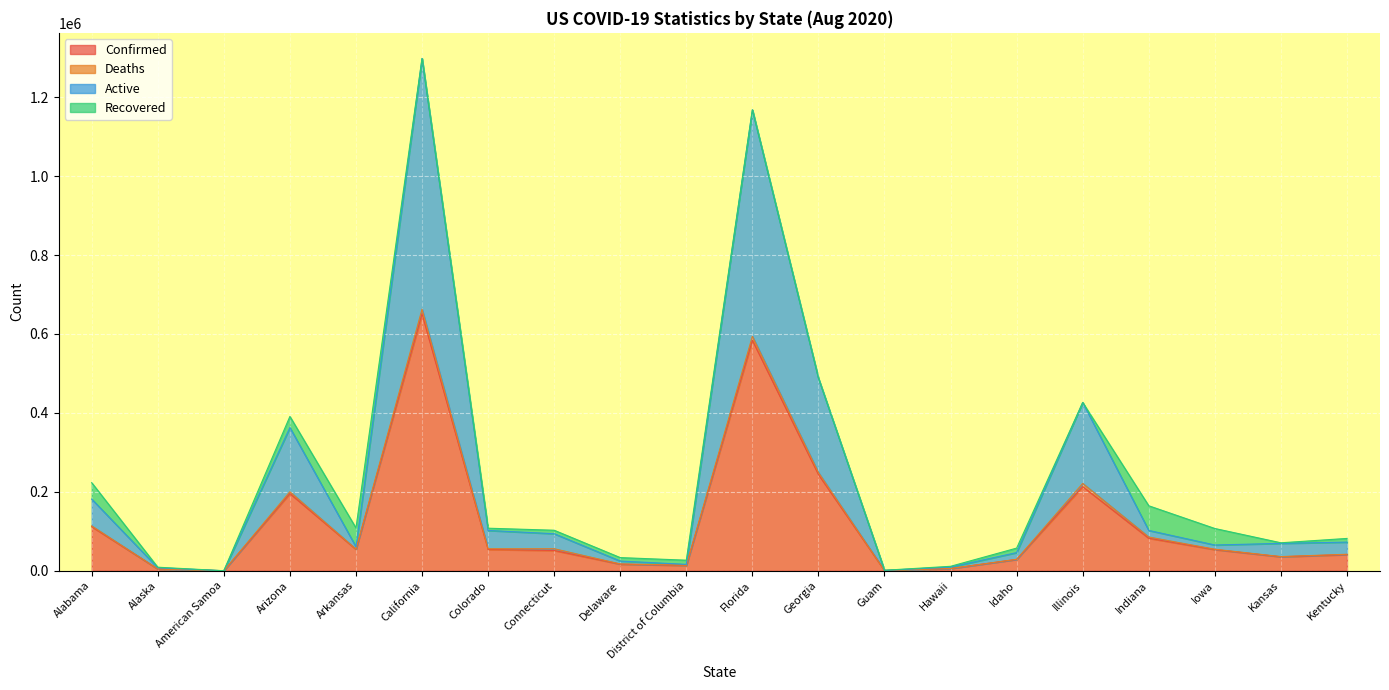

True or false: Active has a value of 45963 at Idaho.

True